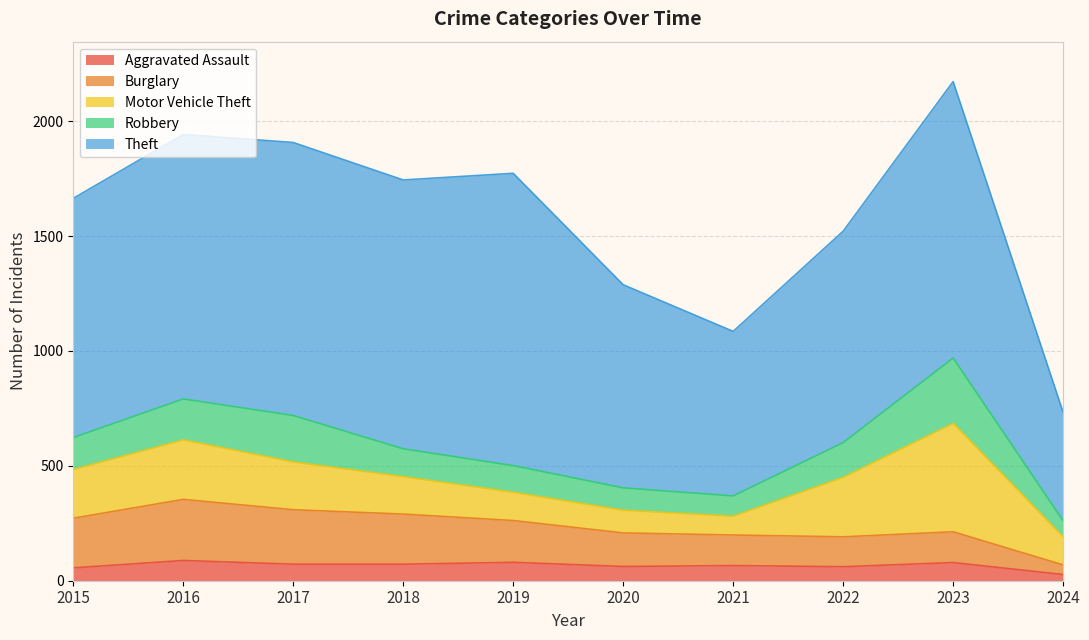

True or false: Motor Vehicle Theft has a value of 163 at 2024.

False